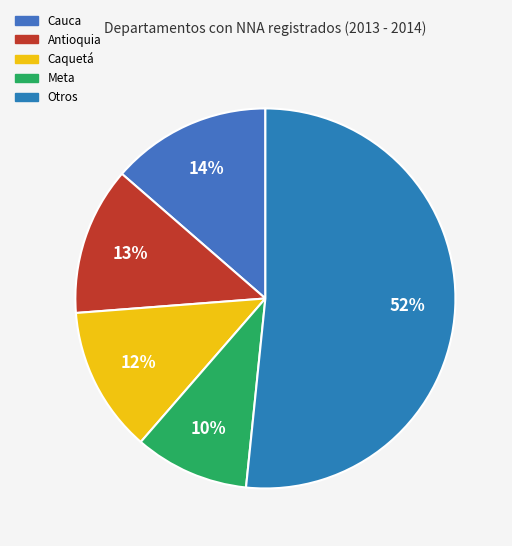

Is there a majority slice in this chart?

Yes